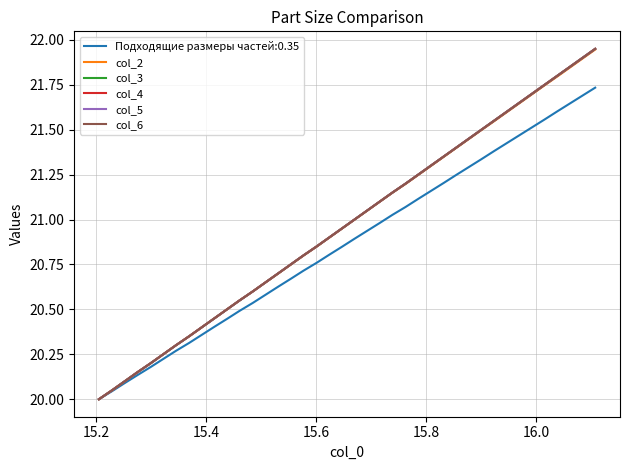

Does the chart have visible grid lines?

Yes